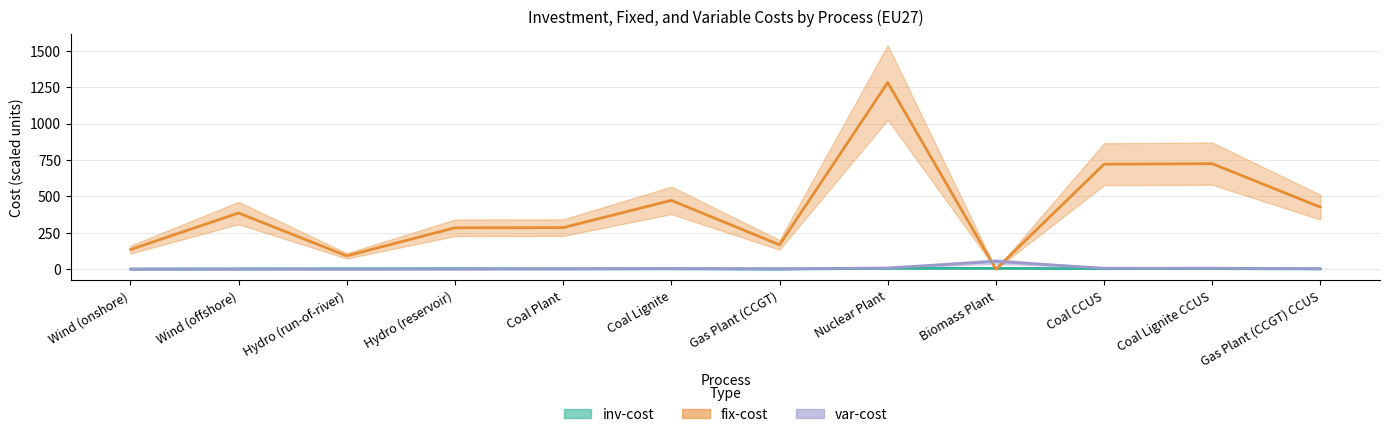

What is the difference between the second highest and second lowest values in the inv-cost series?

4.5